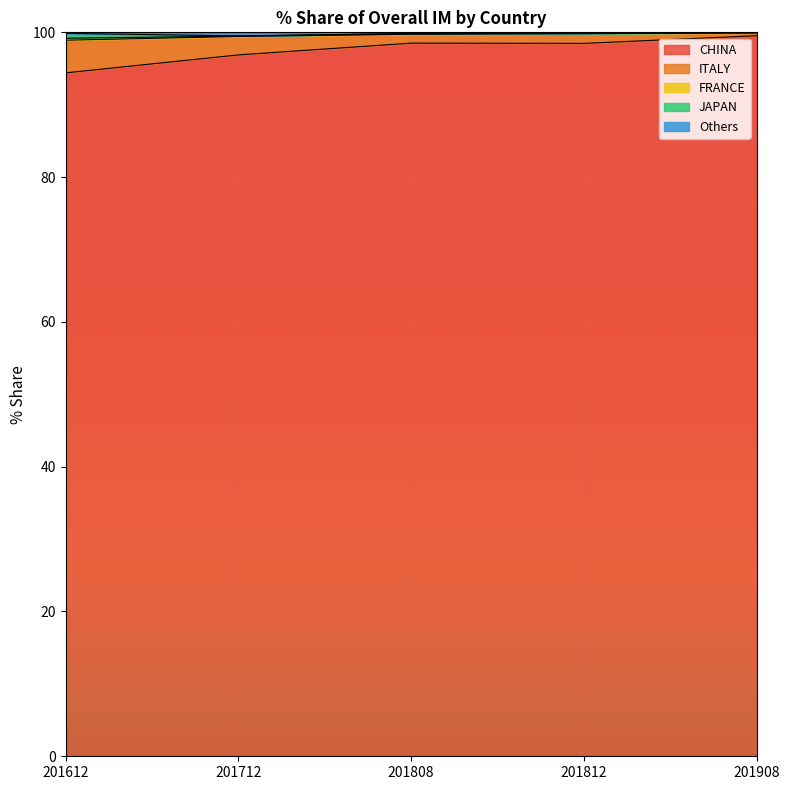

Which category has the lowest value in the CHINA series?

201612